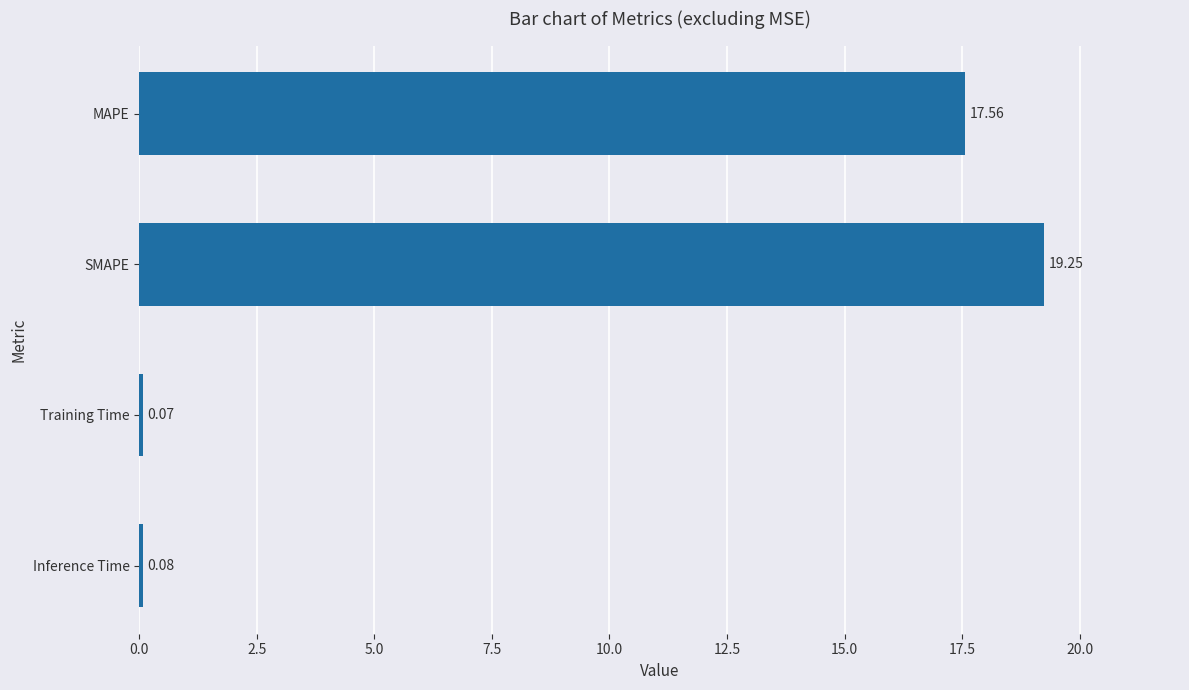

How many categories are shown in the chart?

4